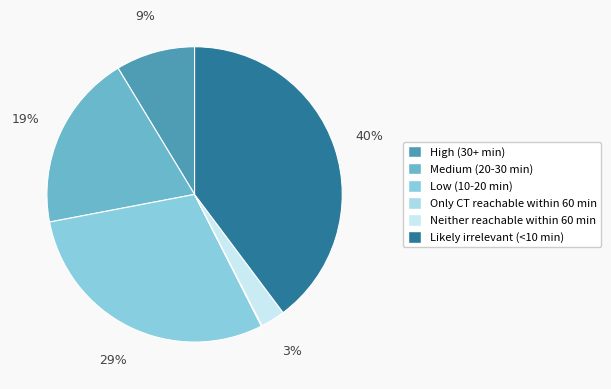

Which slice is the smallest?

Only CT reachable within 60 min